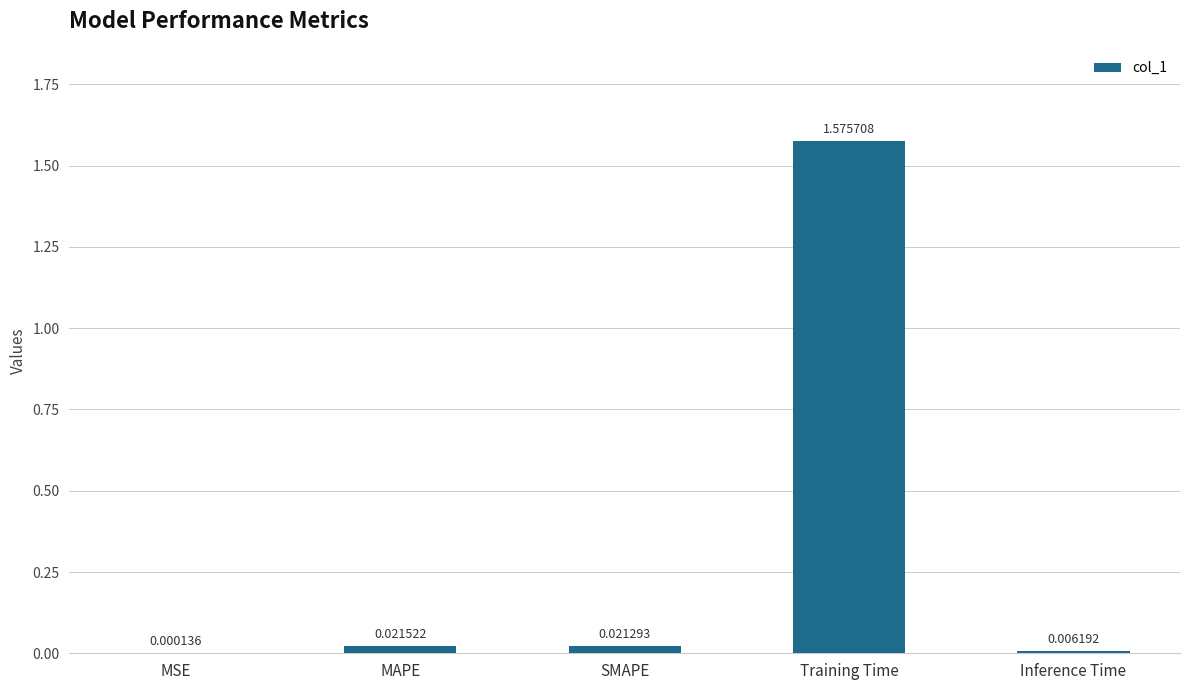

Which category has the highest value across all series?

Training Time